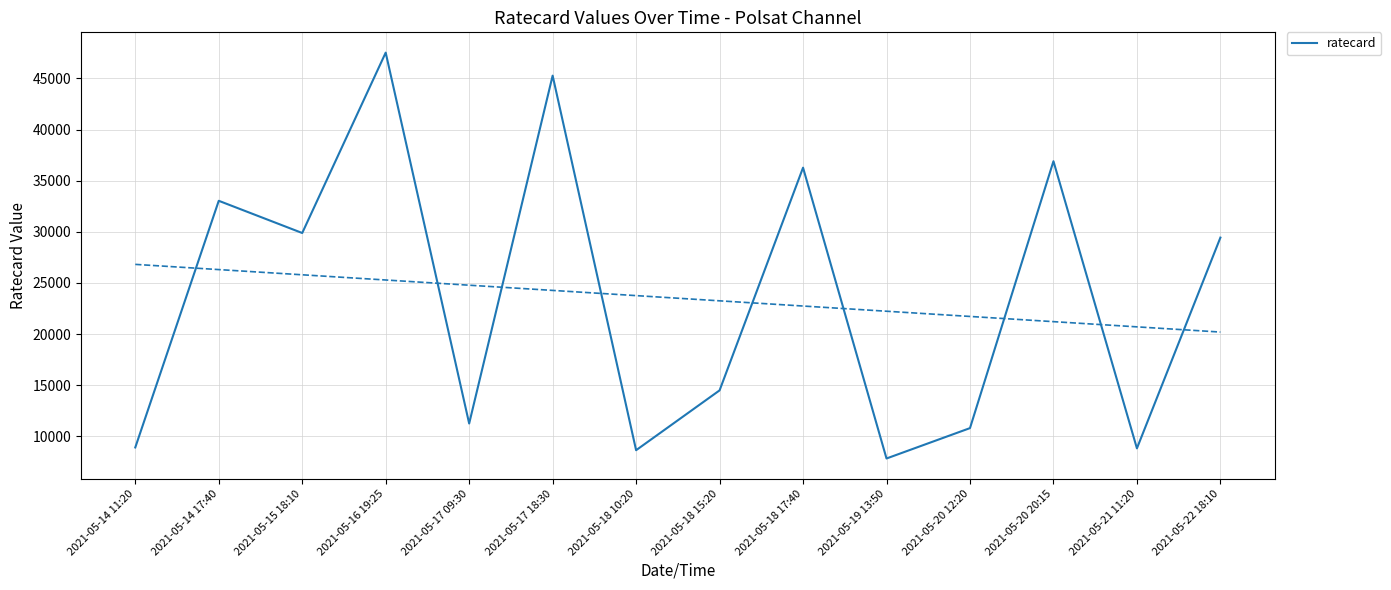

List the labels in order of value, smallest first.

2021-05-19 13:50, 2021-05-18 10:20, 2021-05-21 11:20, 2021-05-14 11:20, 2021-05-20 12:20, 2021-05-17 09:30, 2021-05-18 15:20, 2021-05-22 18:10, 2021-05-15 18:10, 2021-05-14 17:40, 2021-05-18 17:40, 2021-05-20 20:15, 2021-05-17 18:30, 2021-05-16 19:25